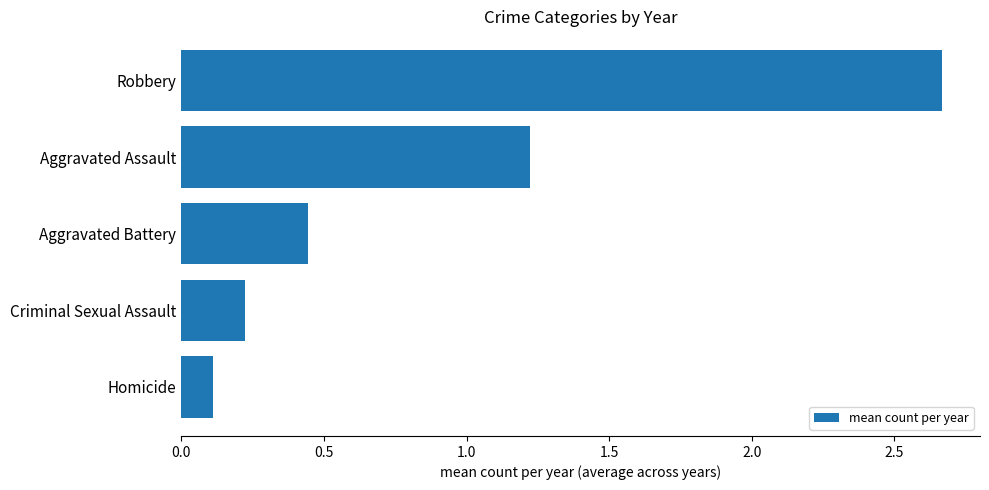

List the labels in order of value, smallest first.

Homicide, Criminal Sexual Assault, Aggravated Battery, Aggravated Assault, Robbery